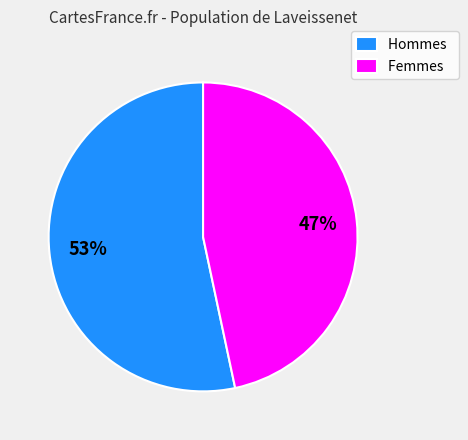

Is Hommes the majority of the pie?

Yes